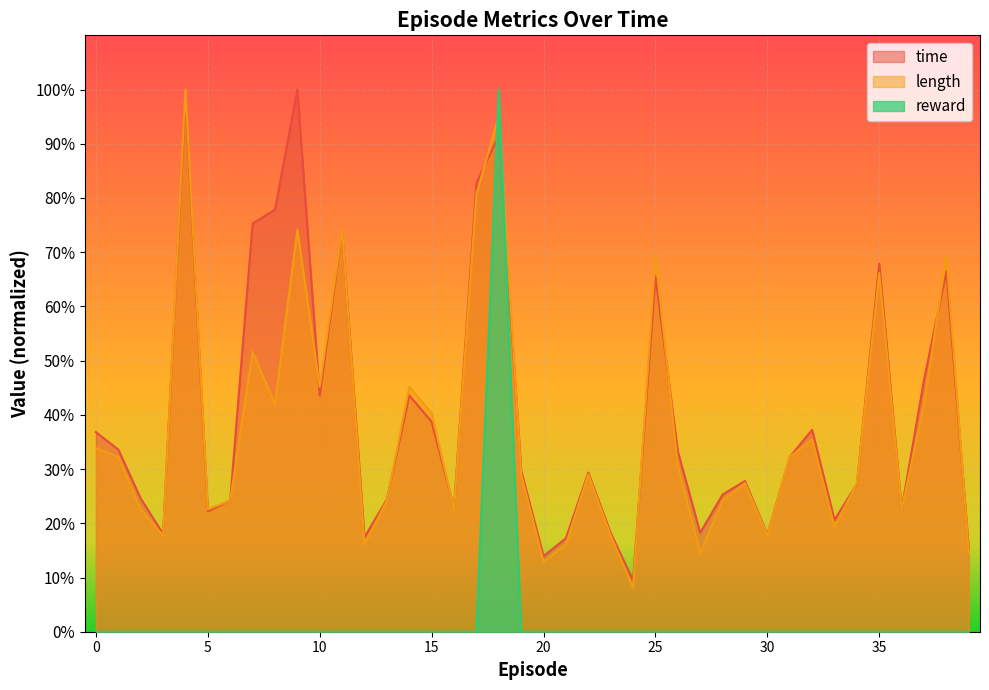

Which series changed the most between 1 and 9?

time